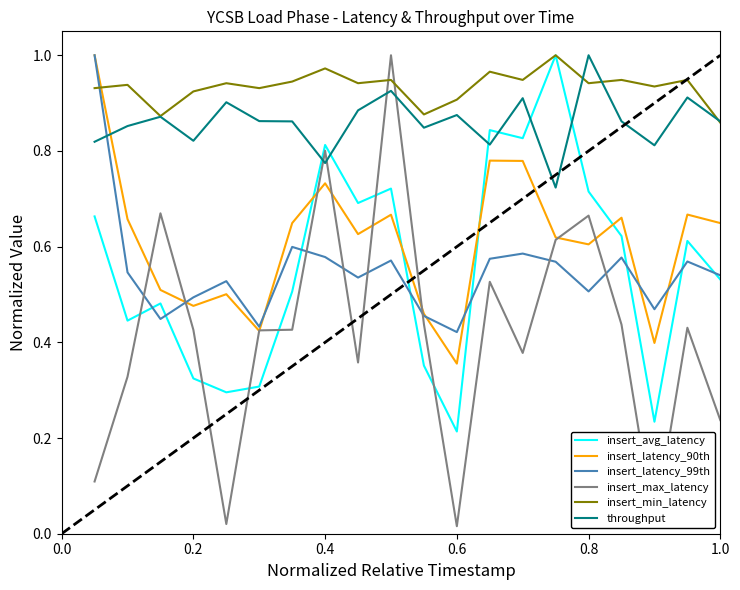

Is it true that insert_latency_90th equals 0.3 at 0.4?

False